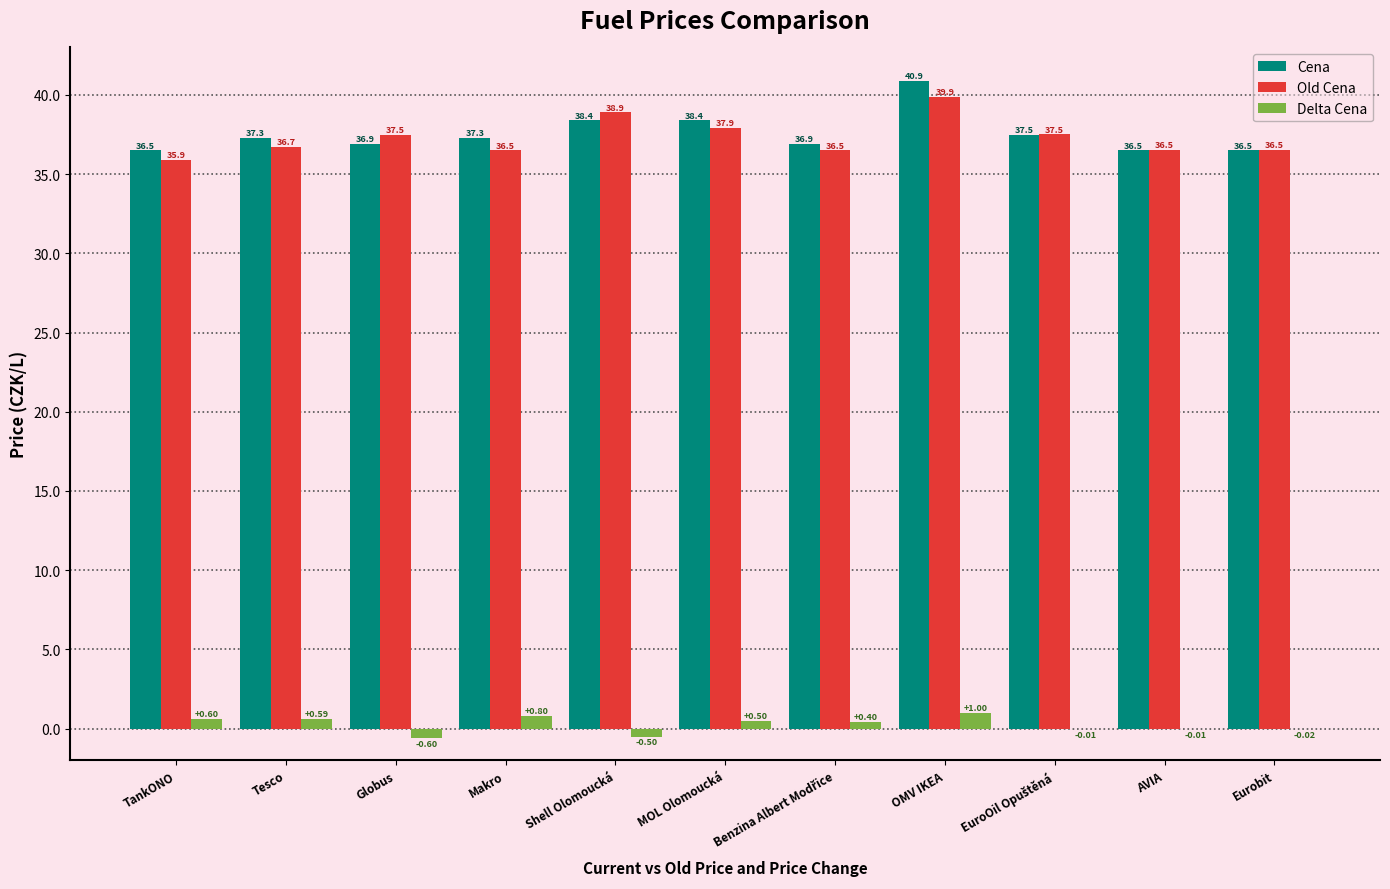

Is the value of Cena at TankONO greater than the value of Delta Cena at TankONO?

Yes